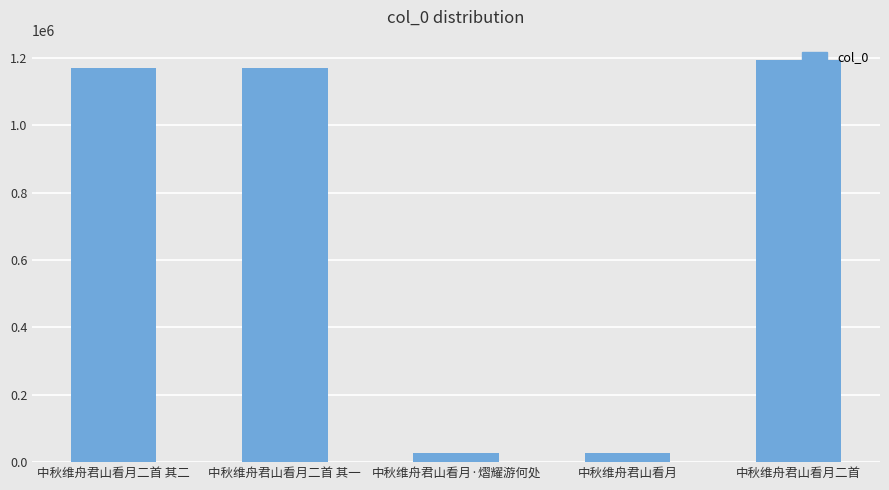

Approximately how many times larger is the value at 中秋维舟君山看月二首 compared to 中秋维舟君山看月二首 其二?

1.0